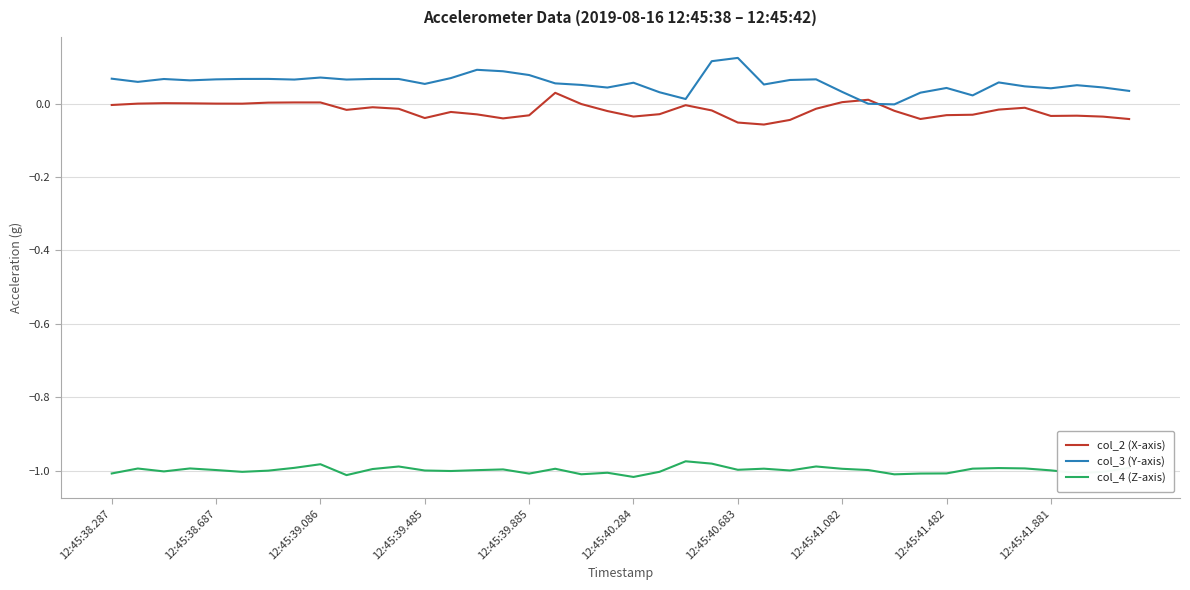

Rank the series by their maximum value, from lowest to highest.

col_4 (Z-axis), col_2 (X-axis), col_3 (Y-axis)